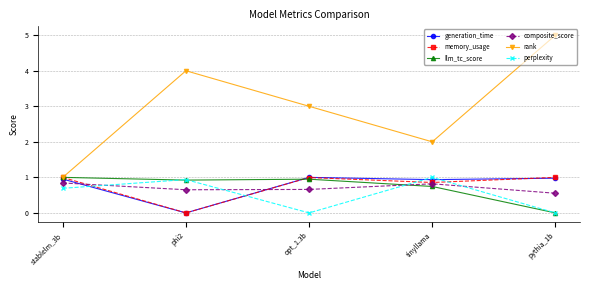

What is the label of the 5th point from the left?

pythia_1b